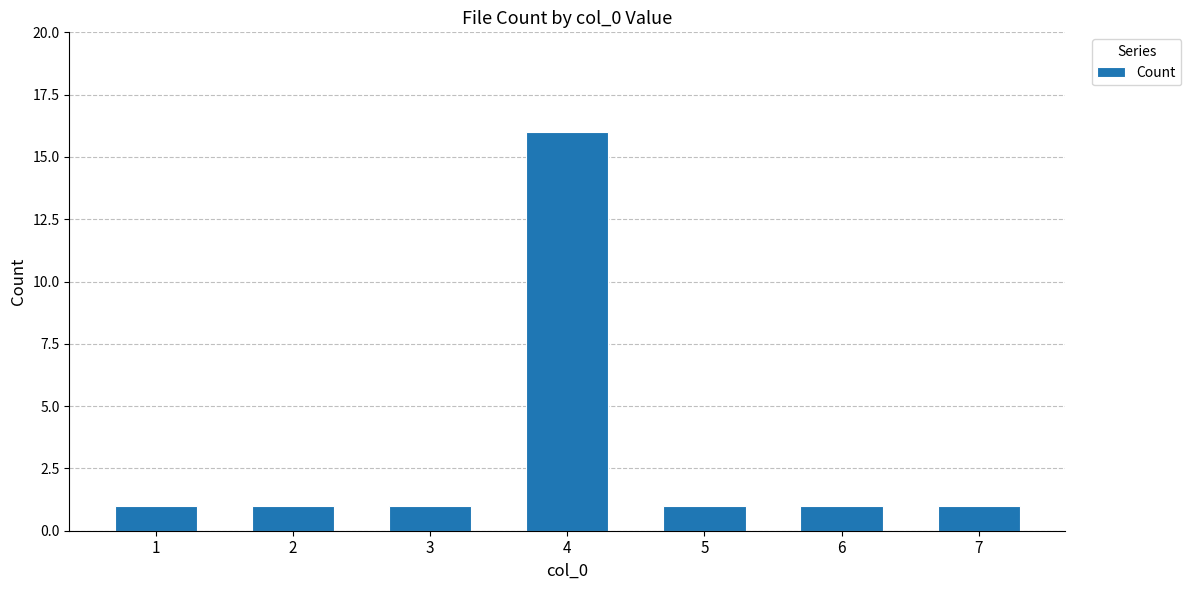

What is the value of the 3rd bar from the left?

1